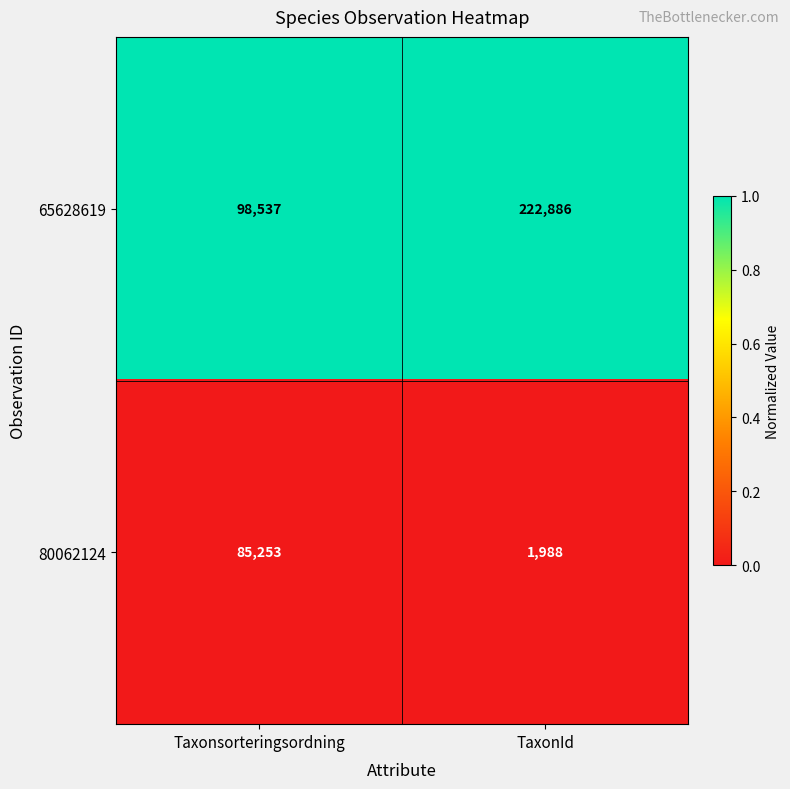

Rank the series at TaxonId from highest to lowest value.

65628619, 80062124